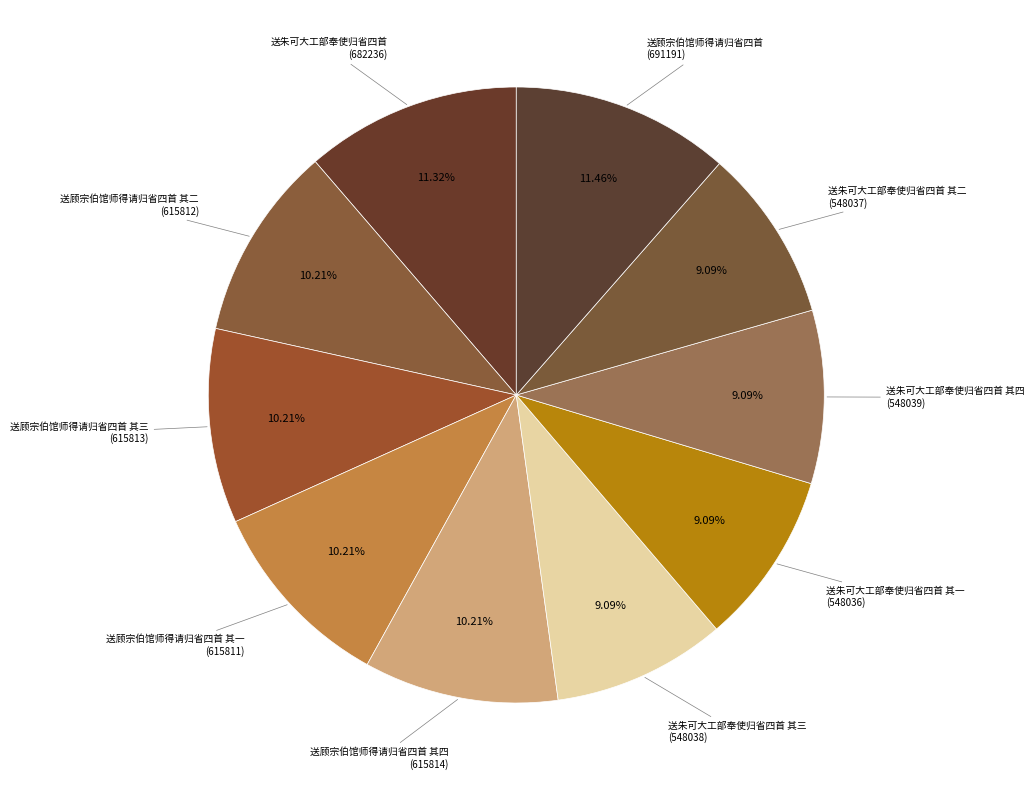

Rank the categories by value from highest to lowest.

送顾宗伯馆师得请归省四首, 送朱可大工部奉使归省四首, 送顾宗伯馆师得请归省四首 其四, 送顾宗伯馆师得请归省四首 其三, 送顾宗伯馆师得请归省四首 其二, 送顾宗伯馆师得请归省四首 其一, 送朱可大工部奉使归省四首 其四, 送朱可大工部奉使归省四首 其三, 送朱可大工部奉使归省四首 其二, 送朱可大工部奉使归省四首 其一